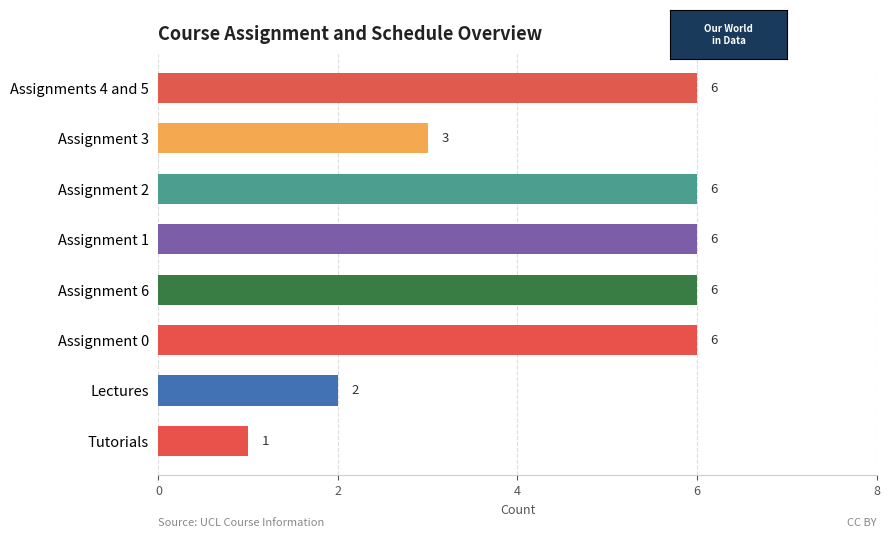

What position from the bottom is Lectures?

2